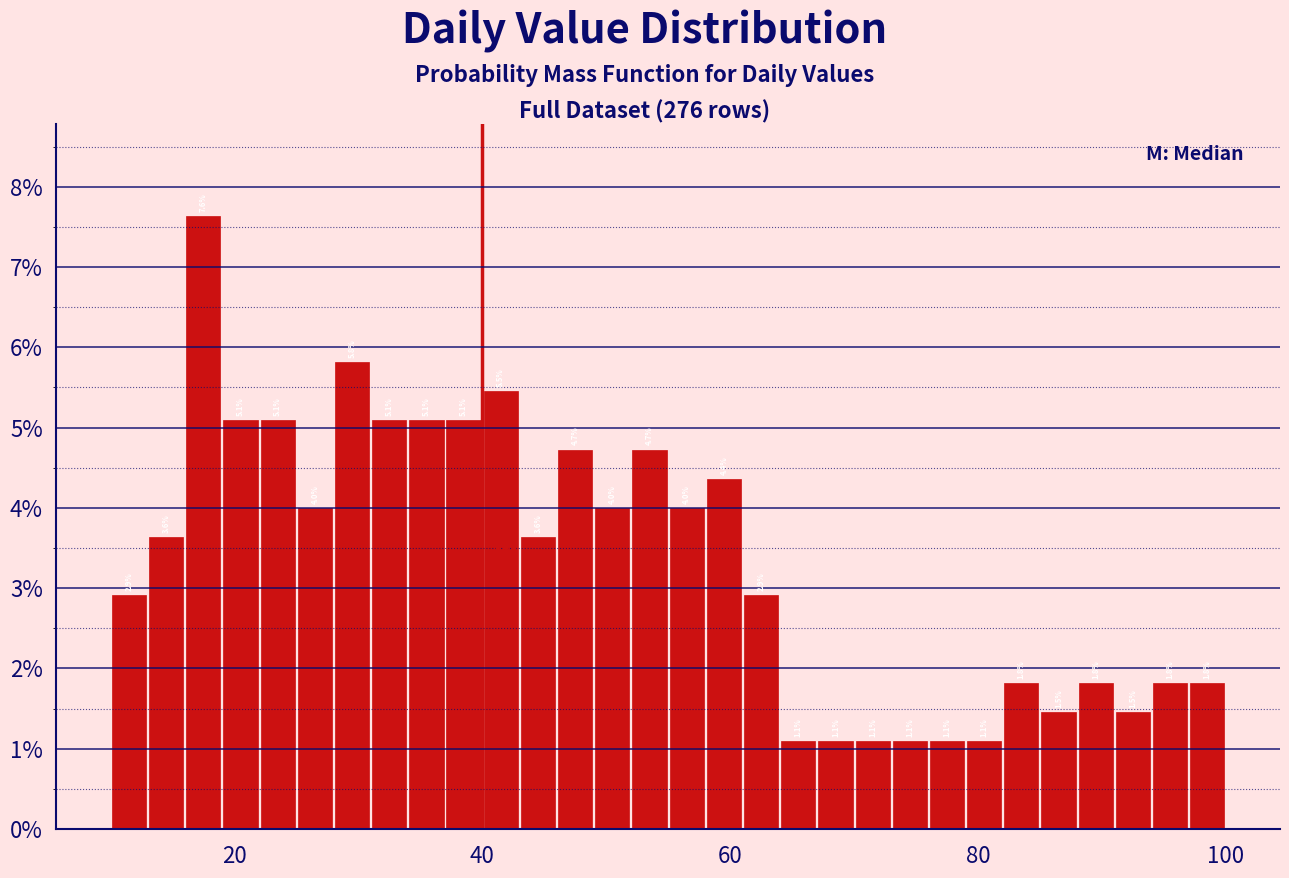

Around what value on the x-axis is the tallest bar? Give the approximate position of its centre, as read against the axis.

18